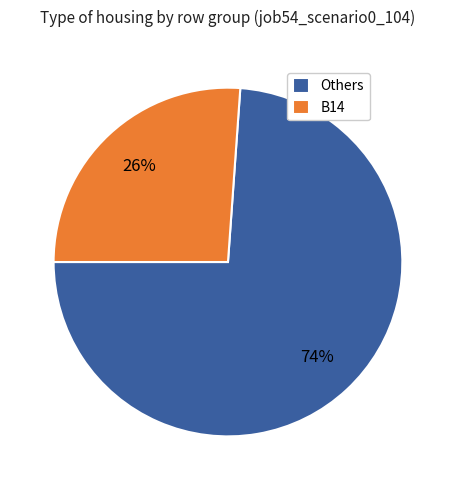

How many slices are in this pie chart?

2